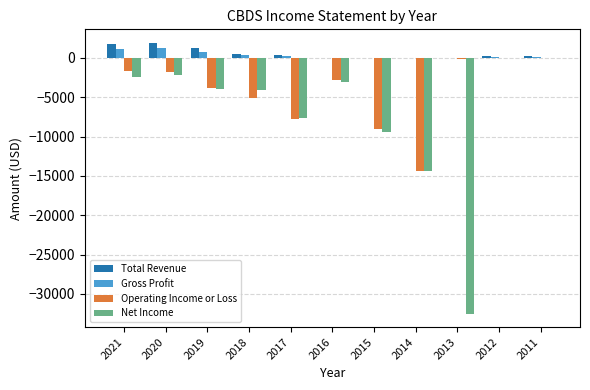

What value does the Operating Income or Loss series have at 2016?

-2800